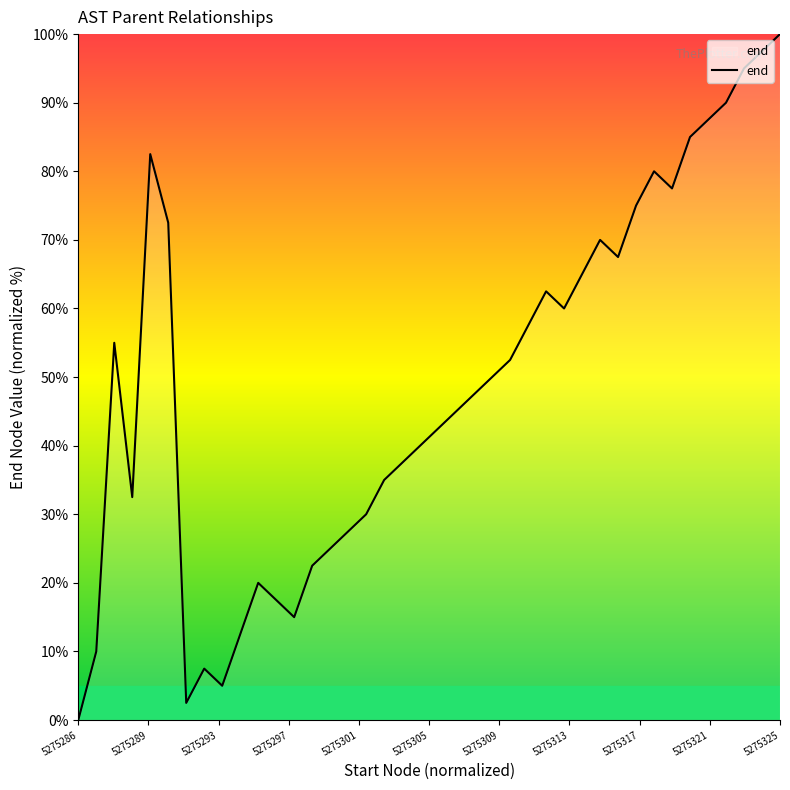

What is the maximum value shown in the chart?

100.0